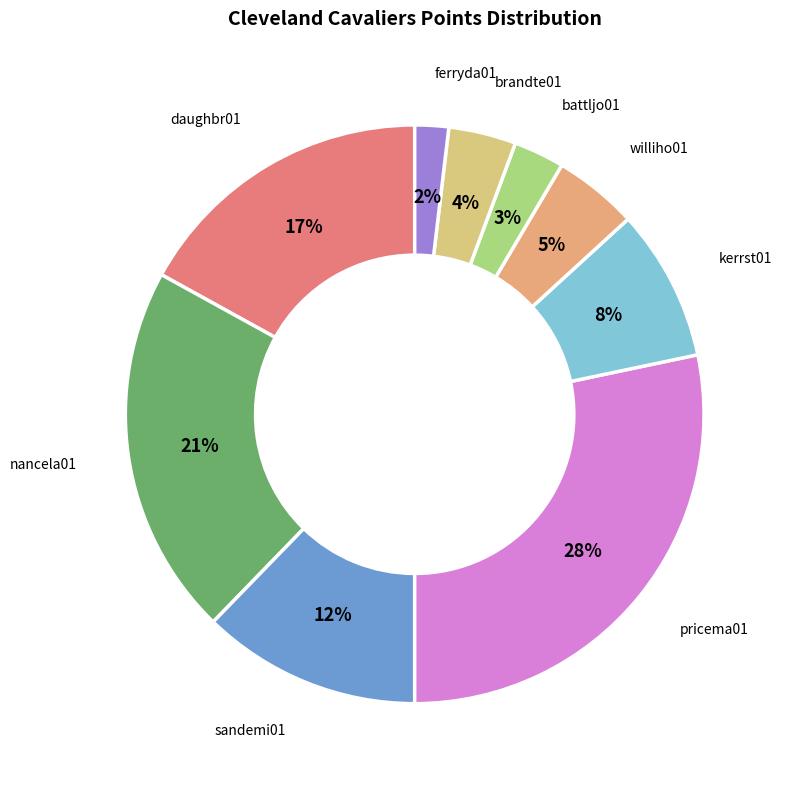

What is the largest slice in the pie chart?

pricema01